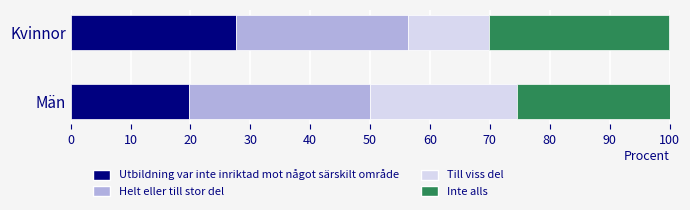

True or false: Utbildning var inte inriktad mot något särskilt område has a value of 9.3 at Kvinnor.

False